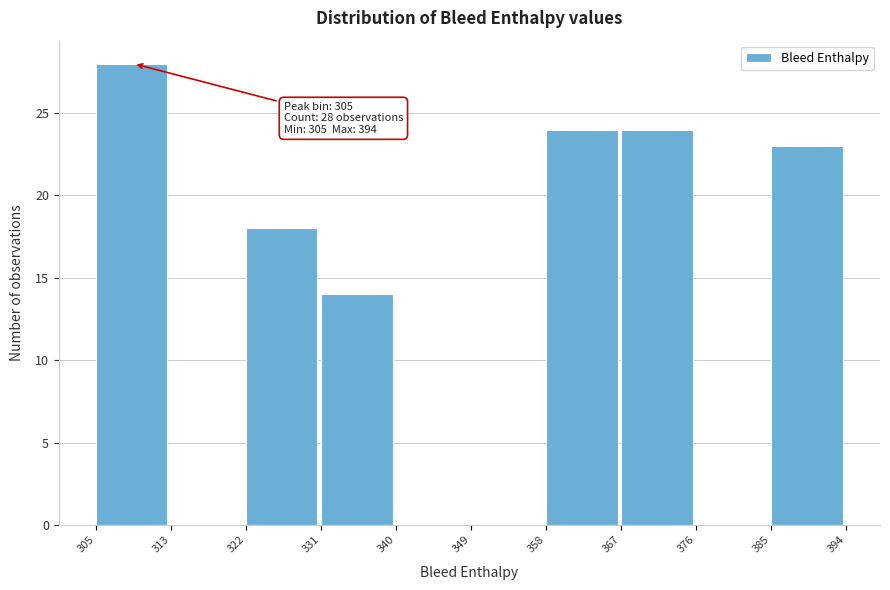

Over which range of the x-axis is the bar tallest?

305 to 313